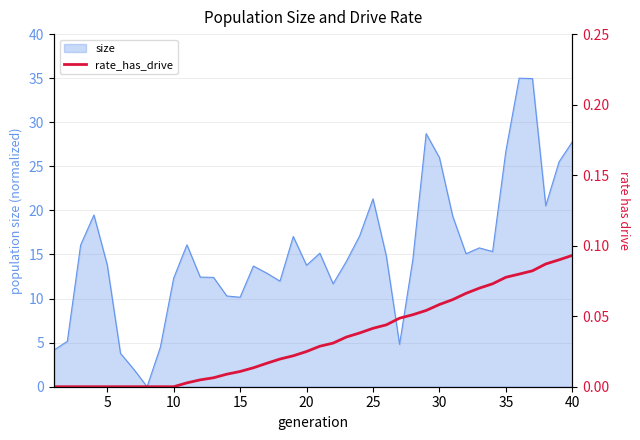

What is the highest value of the size series?

35.0